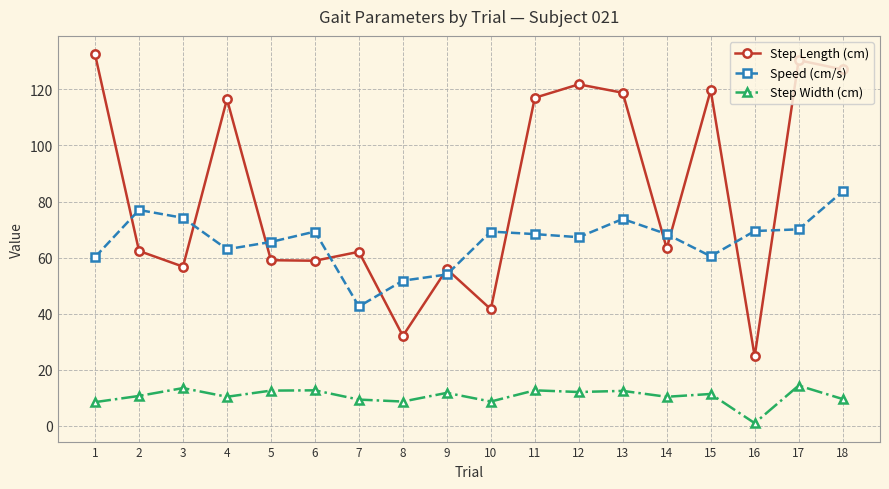

Does the chart have visible grid lines?

Yes